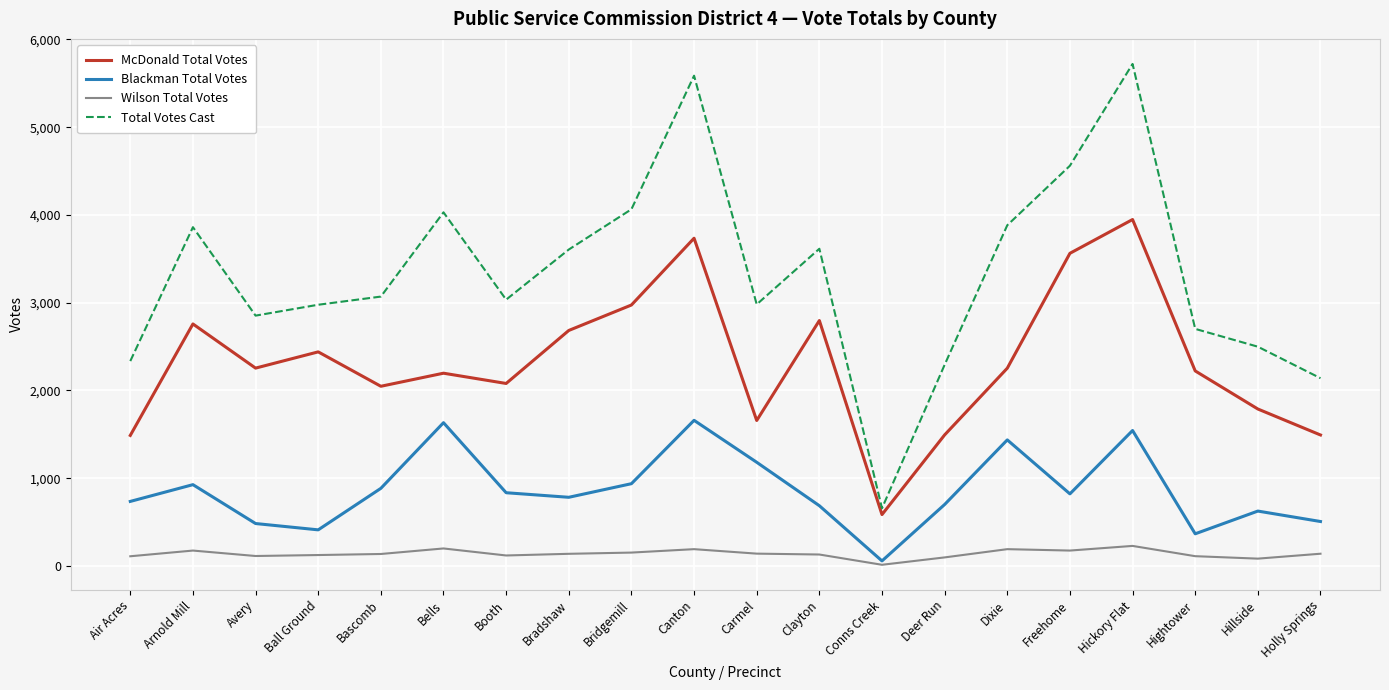

Is this an area chart (filled region under the line)?

No